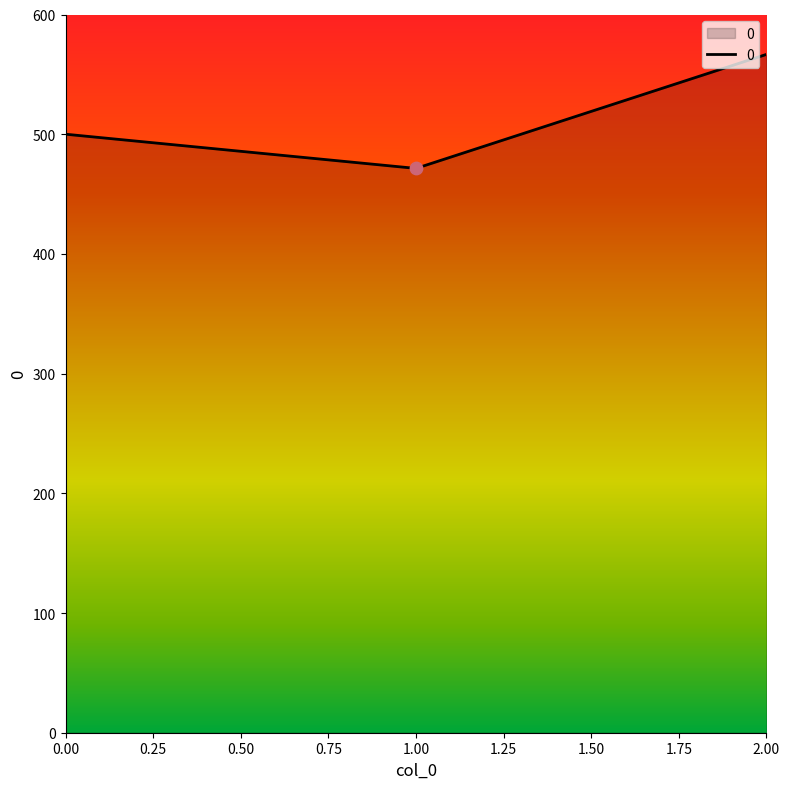

Which has a higher value, 0.00 or 2.00?

2.00